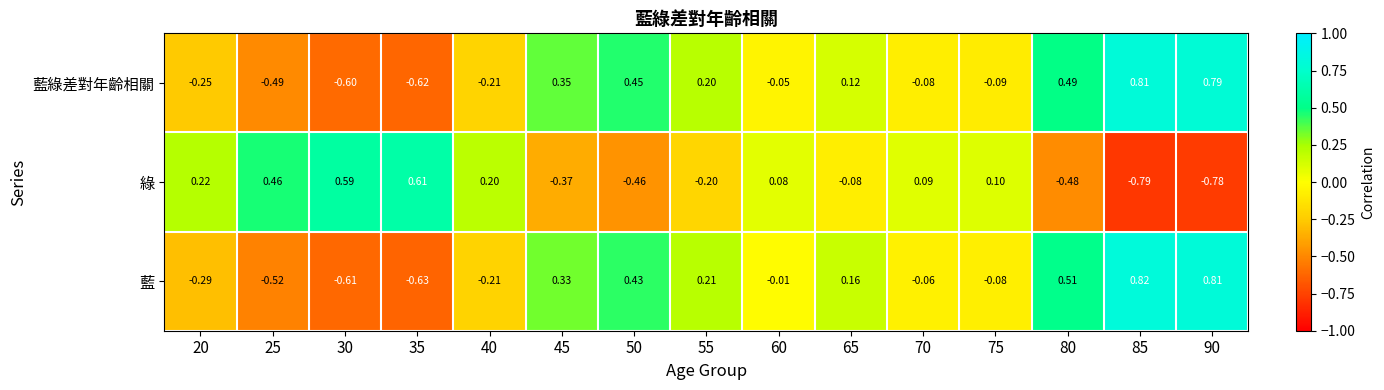

At 25, list the series in order from smallest to largest.

藍, 藍綠差對年齡相關, 綠